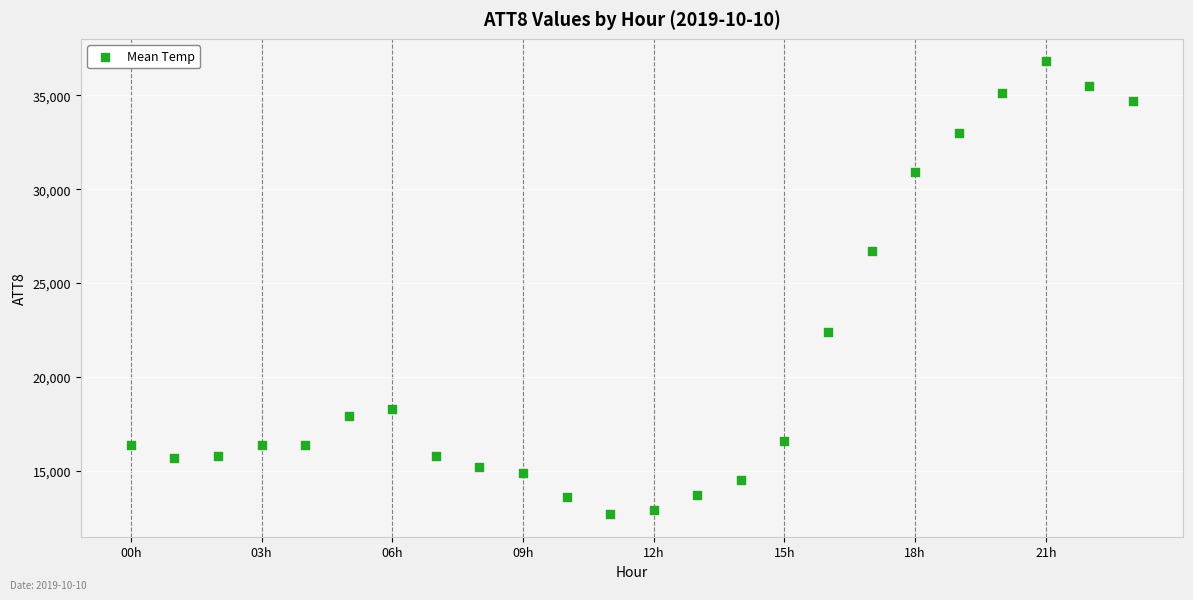

What Y value in the scatter plot is closest to 24750?

26700